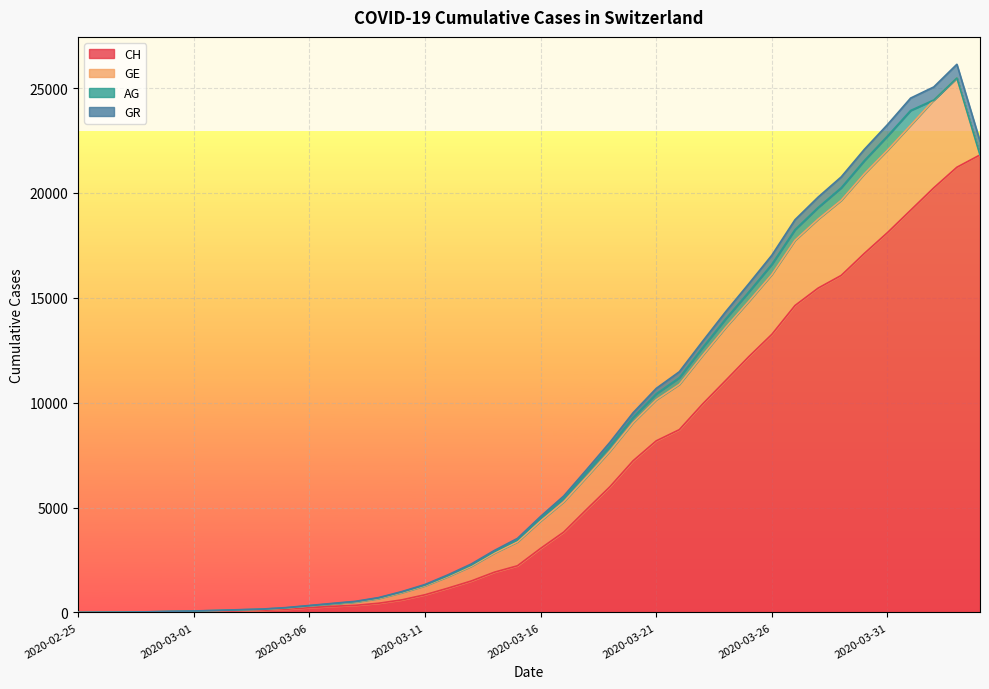

What position from the right is 2020-02-29?

36